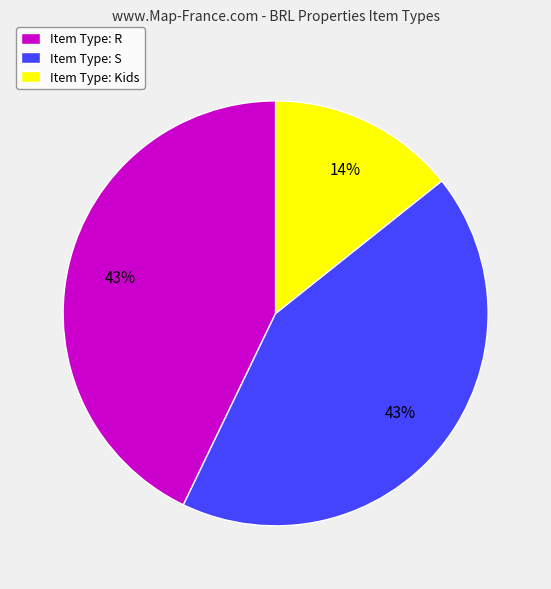

Which has a higher value, Item Type: S or Item Type: Kids?

Item Type: S